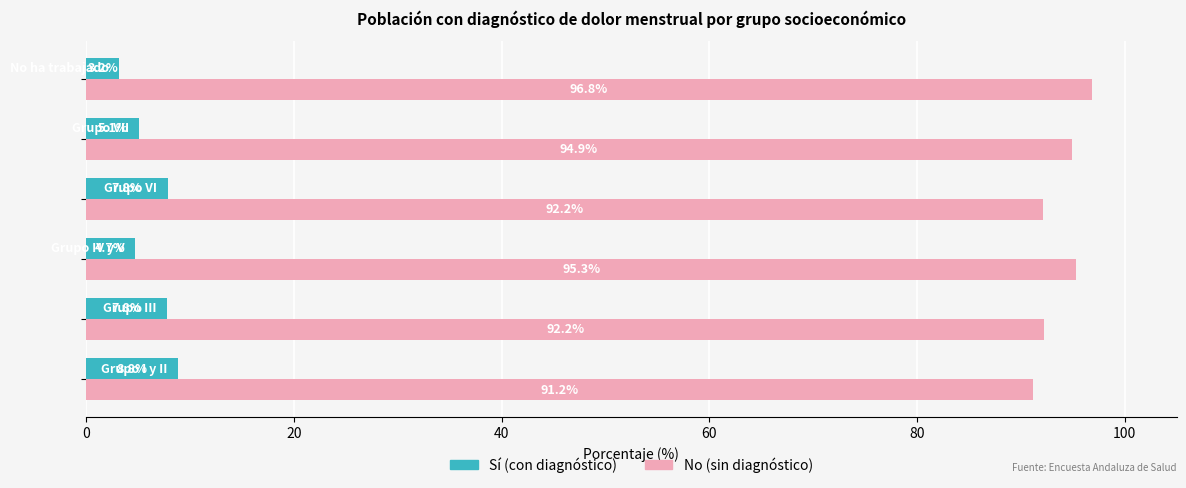

What is the maximum value for No (sin diagnóstico)?

96.8